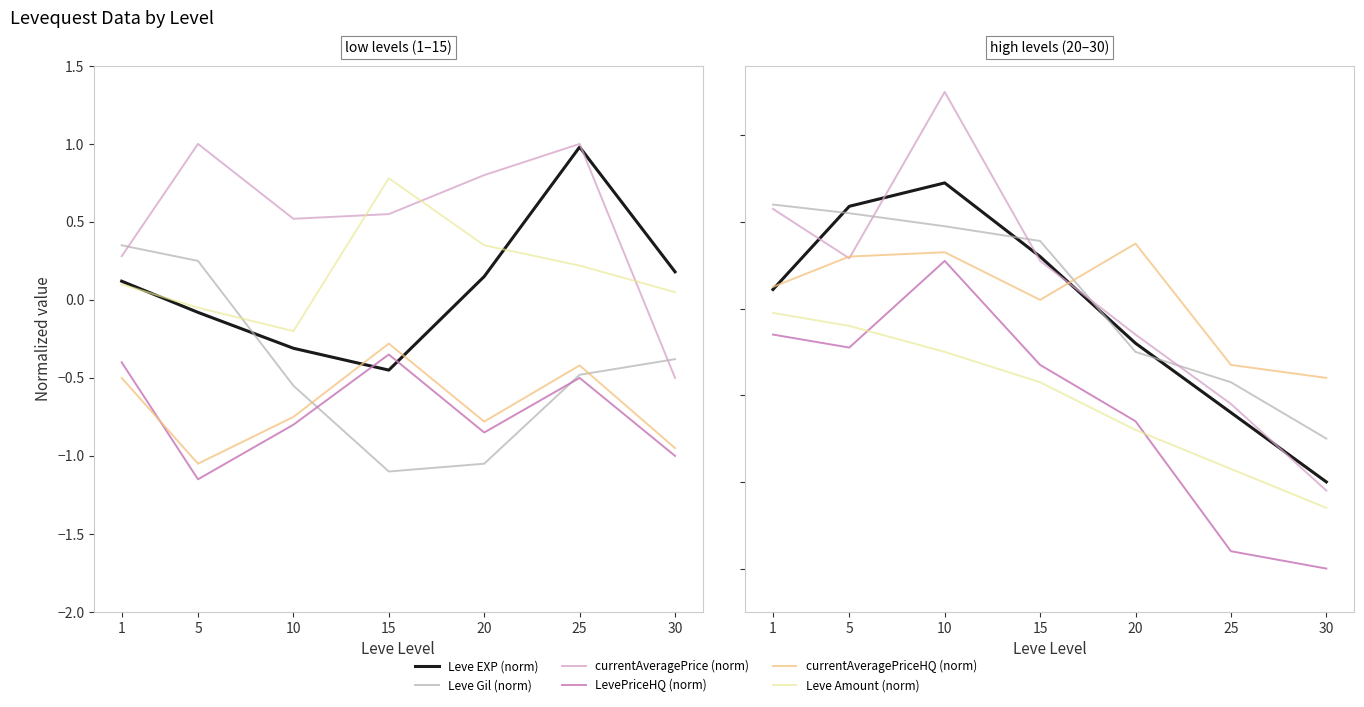

What are all the series names shown in the legend?

Leve EXP (norm), Leve Gil (norm), currentAveragePrice (norm), LevePriceHQ (norm), currentAveragePriceHQ (norm), Leve Amount (norm)